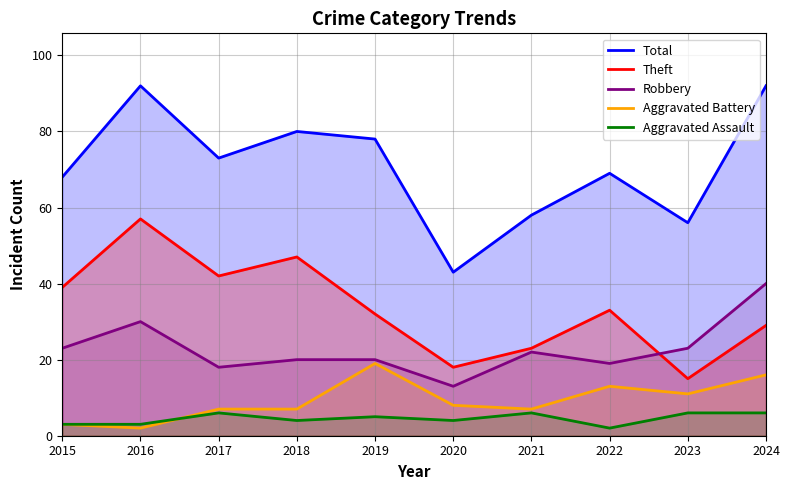

The Theft series shows 57 at 2016. True or false?

True